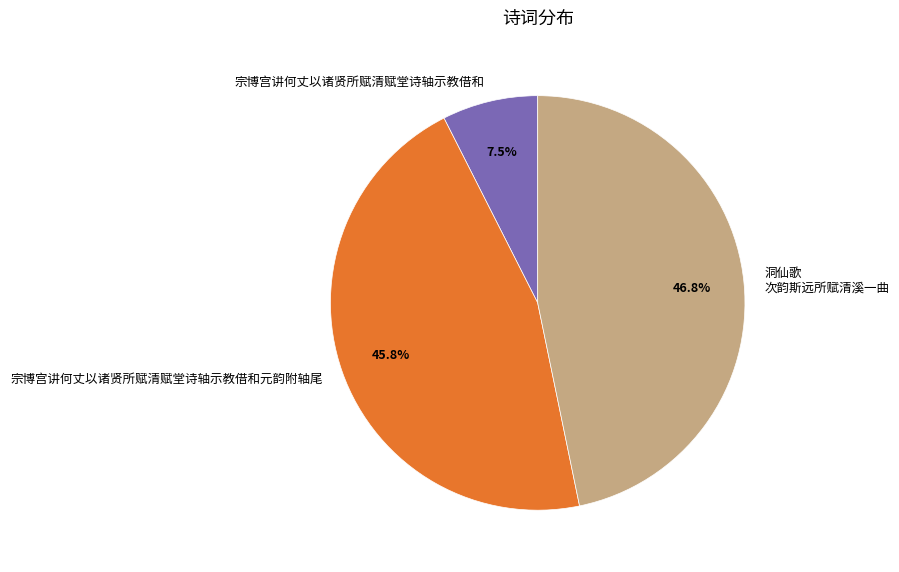

How many segments does this pie chart have?

3